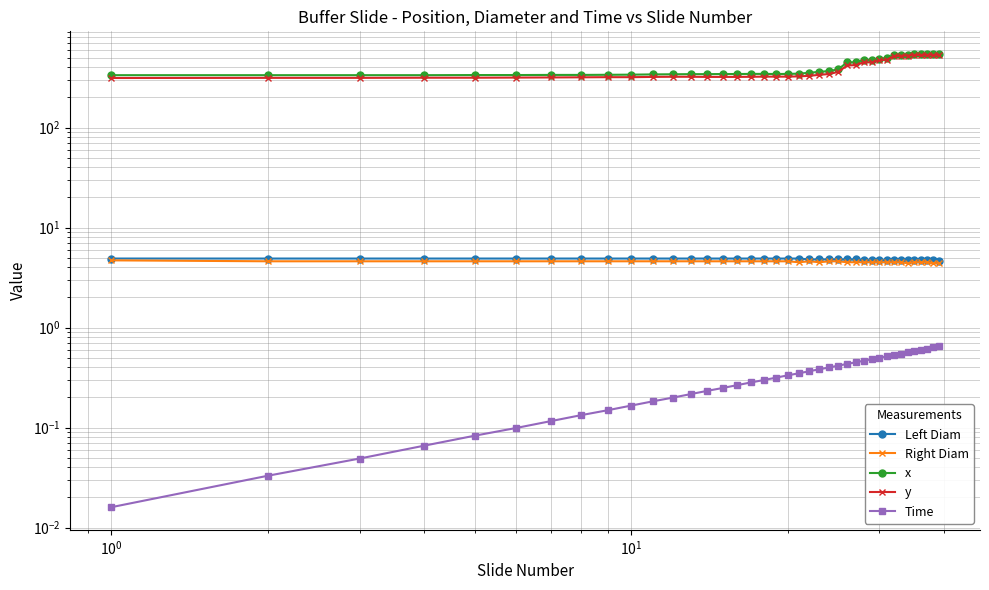

Reading left to right, list all the values displayed in this chart.

Left Diam: 4.9	4.9	4.9	4.9	4.9	4.9	4.9	4.9	4.9	4.9	4.9	4.9	4.9	4.9	4.9	4.9	4.9	4.9	4.9	4.9	4.9	4.8	4.8	4.8	4.8	4.8	4.8	4.7	4.7	4.7	4.7	4.7	4.7	4.7	4.7	4.7	4.7	4.7	4.6
Right Diam: 4.7	4.6	4.6	4.6	4.6	4.6	4.6	4.6	4.6	4.6	4.6	4.6	4.6	4.6	4.6	4.6	4.6	4.6	4.6	4.6	4.5	4.6	4.5	4.6	4.6	4.5	4.5	4.5	4.5	4.5	4.5	4.5	4.5	4.4	4.5	4.5	4.5	4.4	4.4
x: 334.0	334.0	334.0	334.0	335.0	335.0	336.0	336.0	337.0	338.0	340.0	341.0	342.0	342.0	343.0	343.0	344.0	344.0	343.0	344.0	346.0	353.0	361.0	367.0	382.0	449.0	449.0	476.0	473.0	490.0	495.0	529.0	530.0	533.0	541.0	543.0	544.0	540.0	544.0
y: 313.0	314.0	314.0	315.0	315.0	316.0	317.0	318.0	319.0	319.0	321.0	322.0	322.0	321.0	321.0	321.0	322.0	323.0	323.0	323.0	325.0	329.0	337.0	343.0	360.0	418.0	421.0	449.0	449.0	469.0	477.0	519.0	522.0	524.0	532.0	532.0	533.0	529.0	534.0
Time: 0.0	0.0	0.0	0.1	0.1	0.1	0.1	0.1	0.1	0.2	0.2	0.2	0.2	0.2	0.2	0.3	0.3	0.3	0.3	0.3	0.3	0.4	0.4	0.4	0.4	0.4	0.4	0.5	0.5	0.5	0.5	0.5	0.5	0.6	0.6	0.6	0.6	0.6	0.6